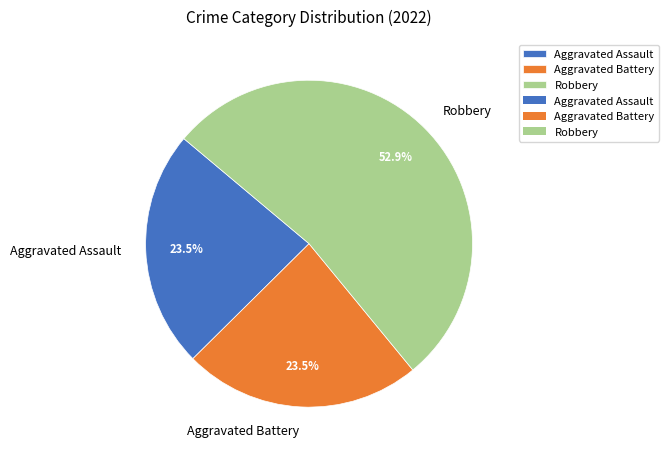

To the nearest percent, what is the difference between the largest and smallest slice percentages?

29%